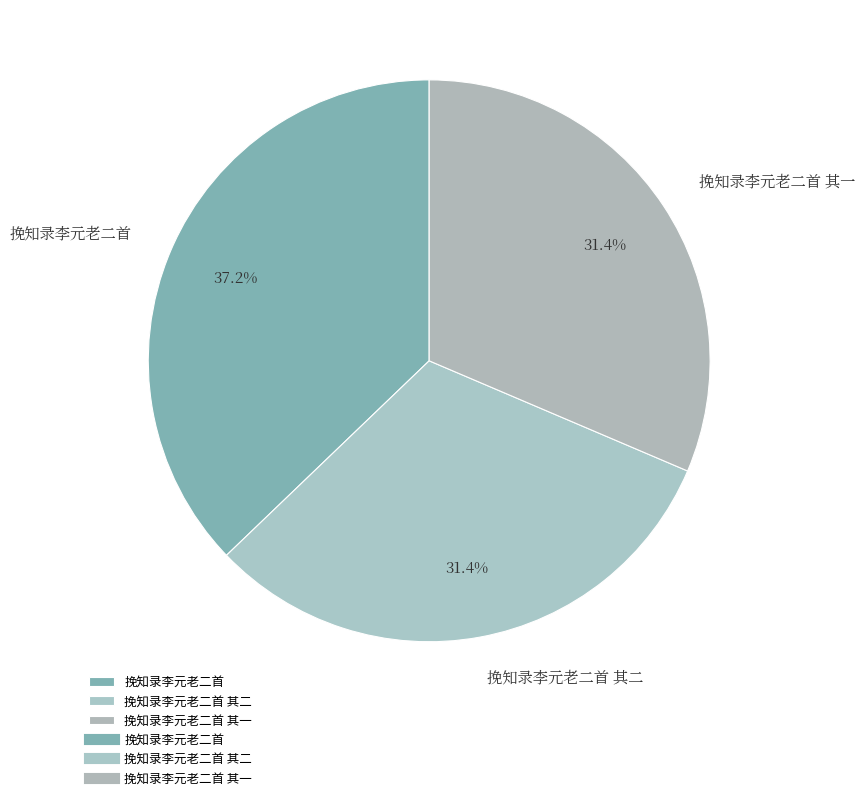

Count the number of slices in the pie.

3